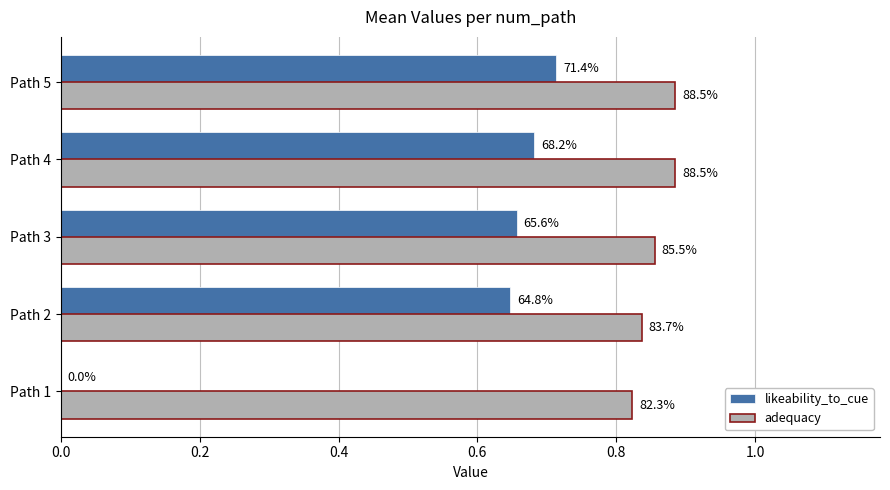

List the series in order of their overall mean, highest first.

adequacy, likeability_to_cue